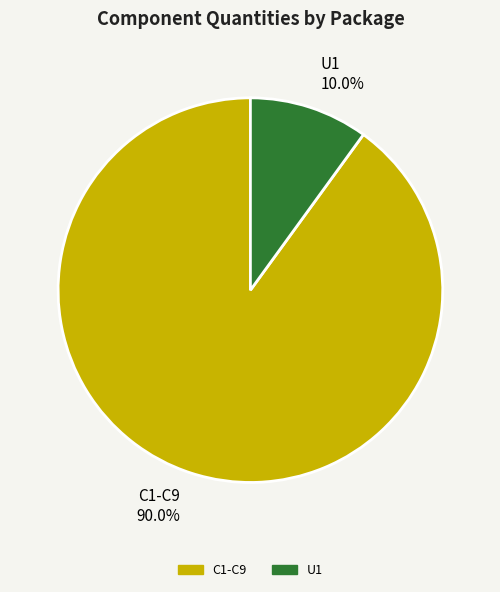

Do C1-C9 and U1 together represent more than half of the pie?

Yes